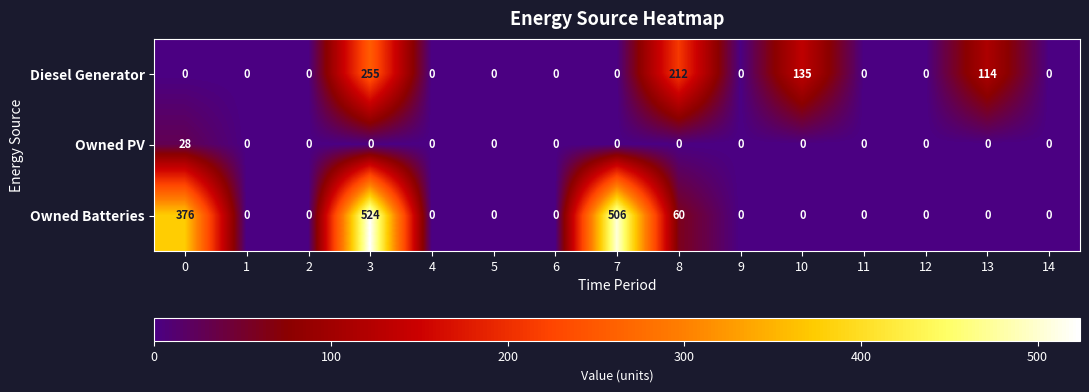

The Owned Batteries series shows 0 at 2. True or false?

True